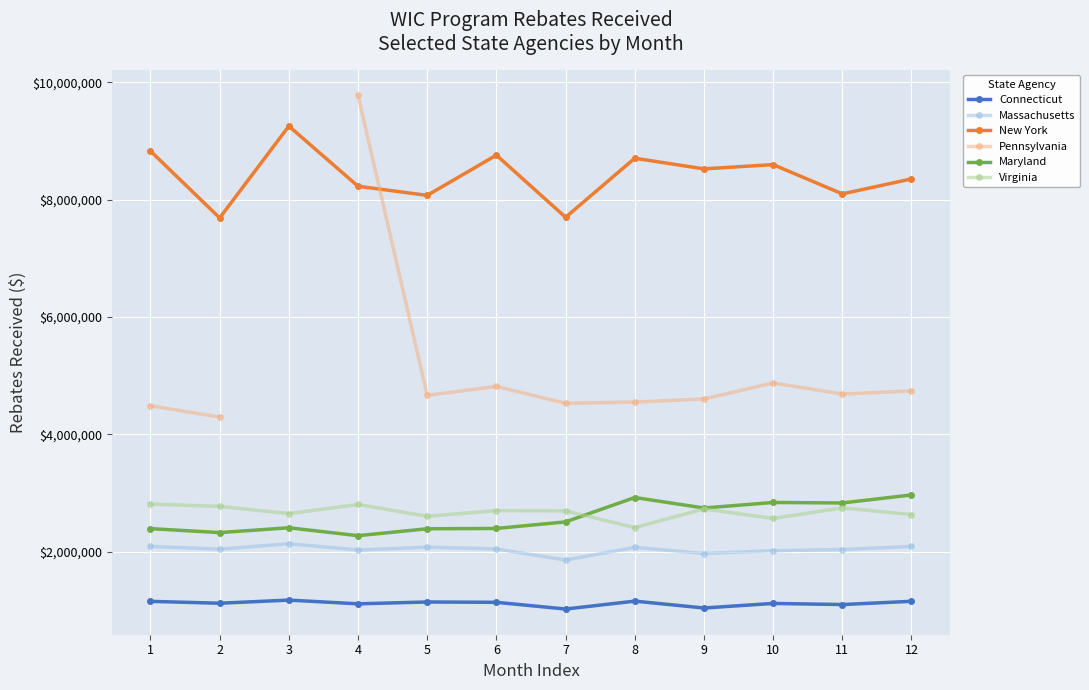

True or false: Maryland has a value of 2967804.0 at 12.

True